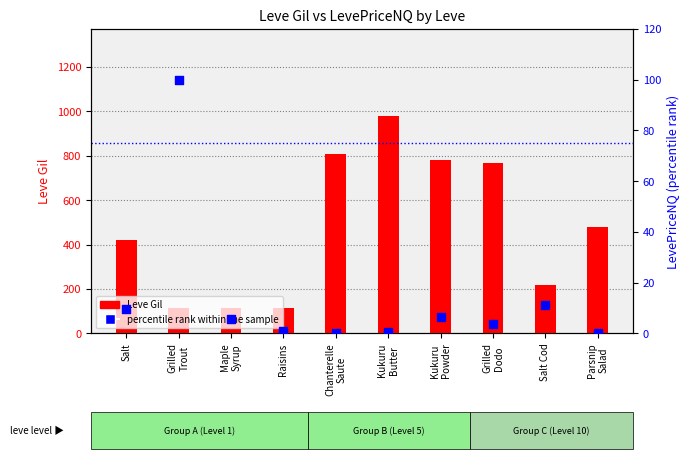

At how many categories does at least one series exceed 273?

6